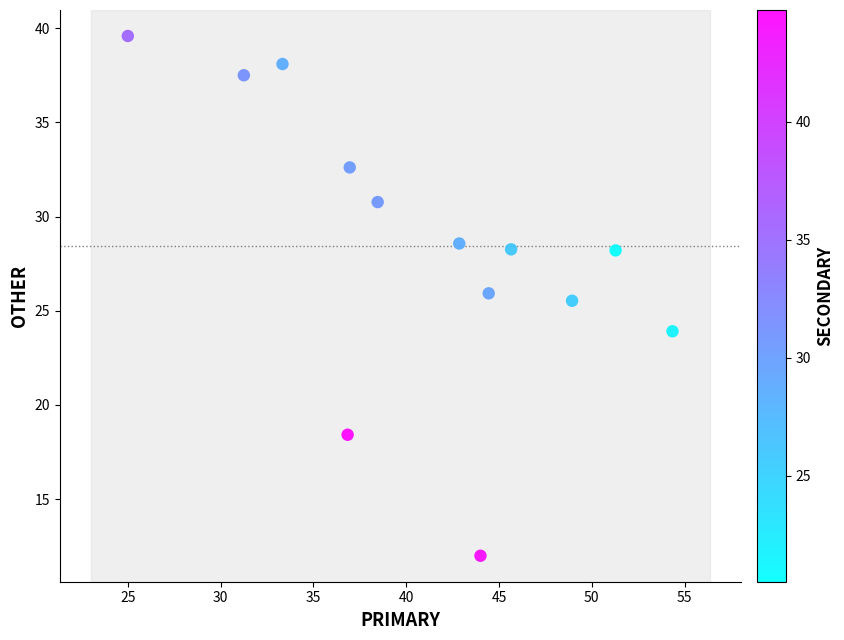

What Y value in the scatter plot is closest to 25?

25.5